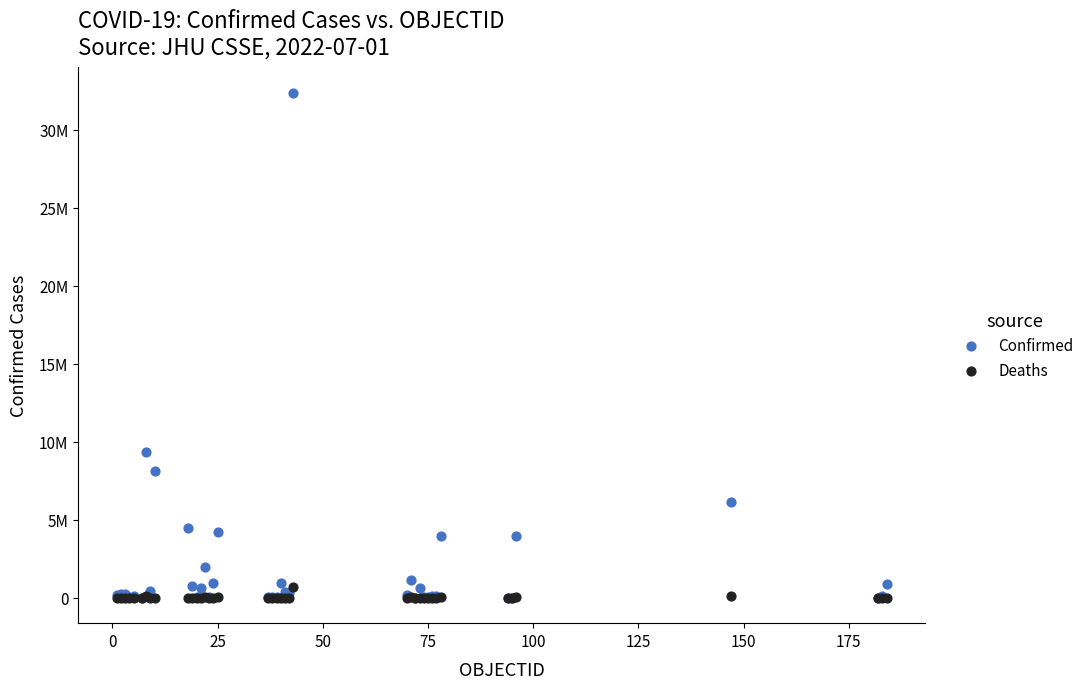

Which series has the largest Y range (max minus min)?

Confirmed